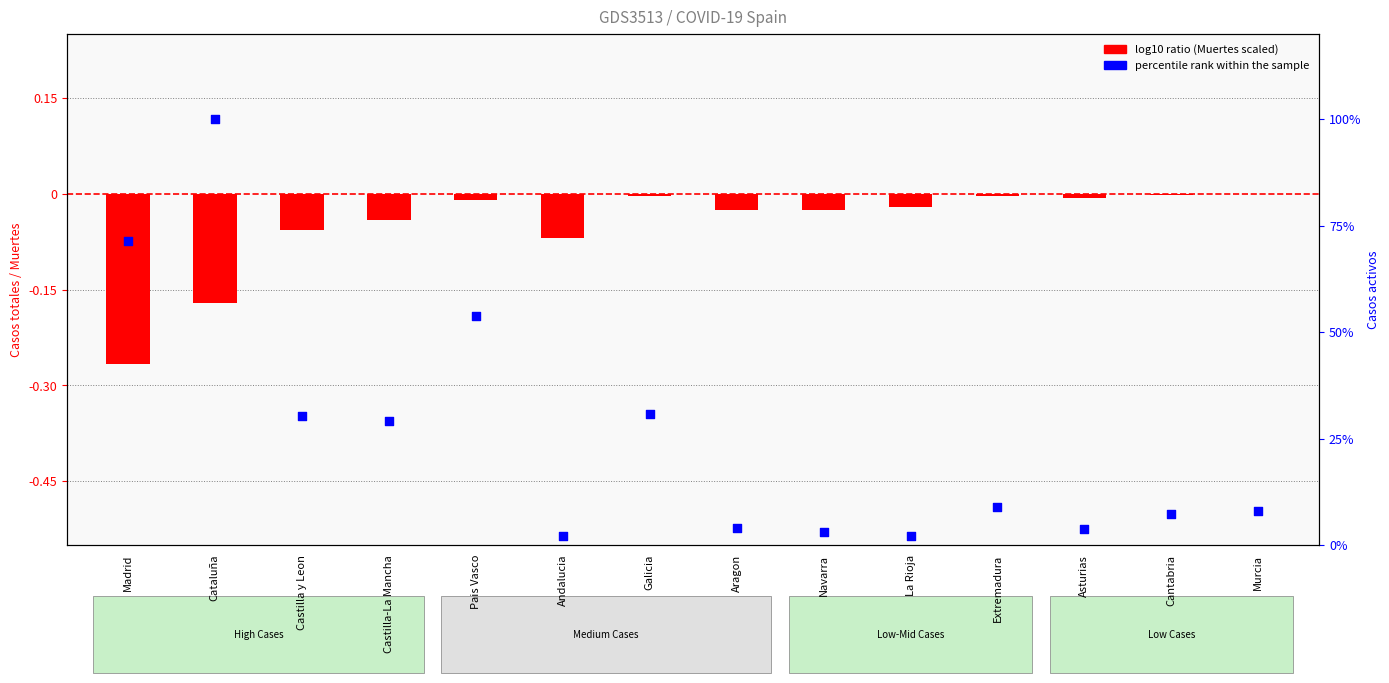

At how many categories does at least one series exceed 70?

2